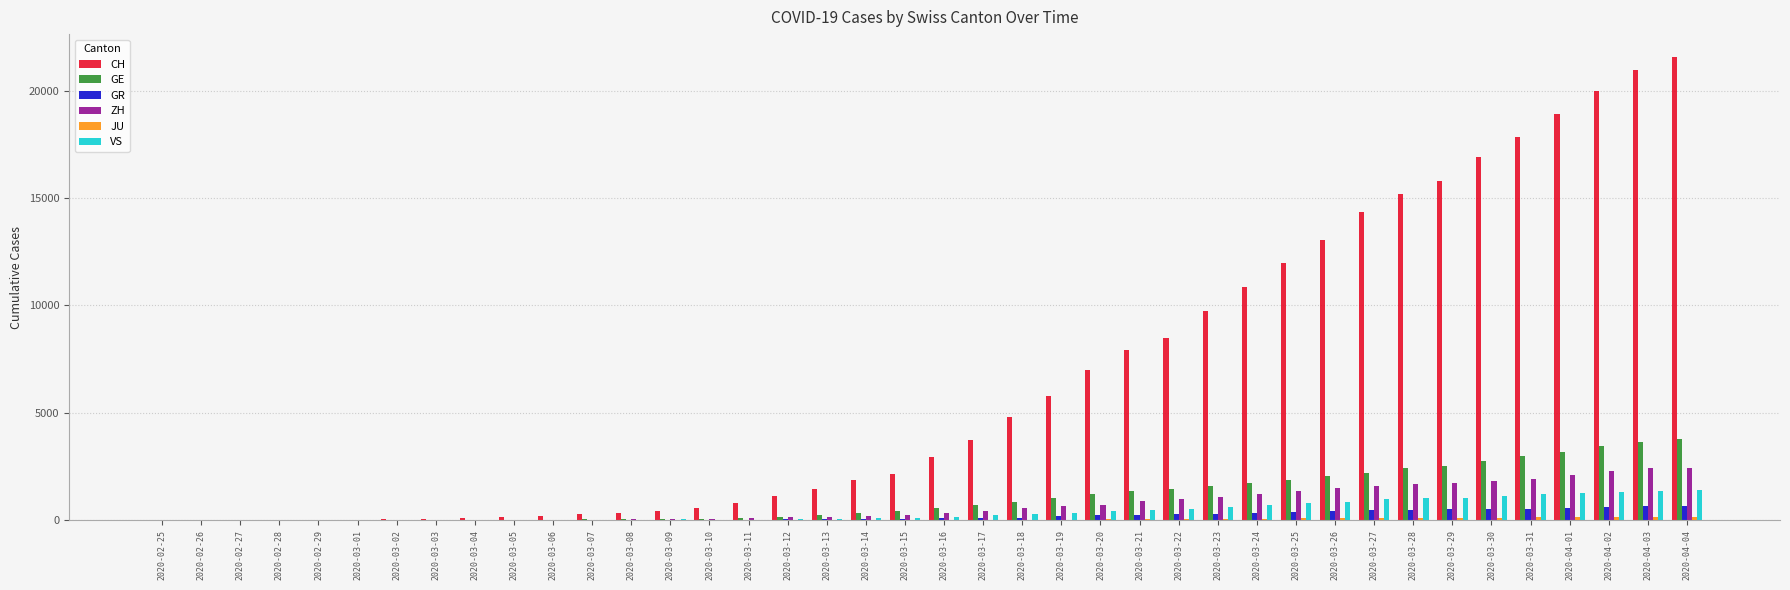

What is the sum of all VS values?

16878